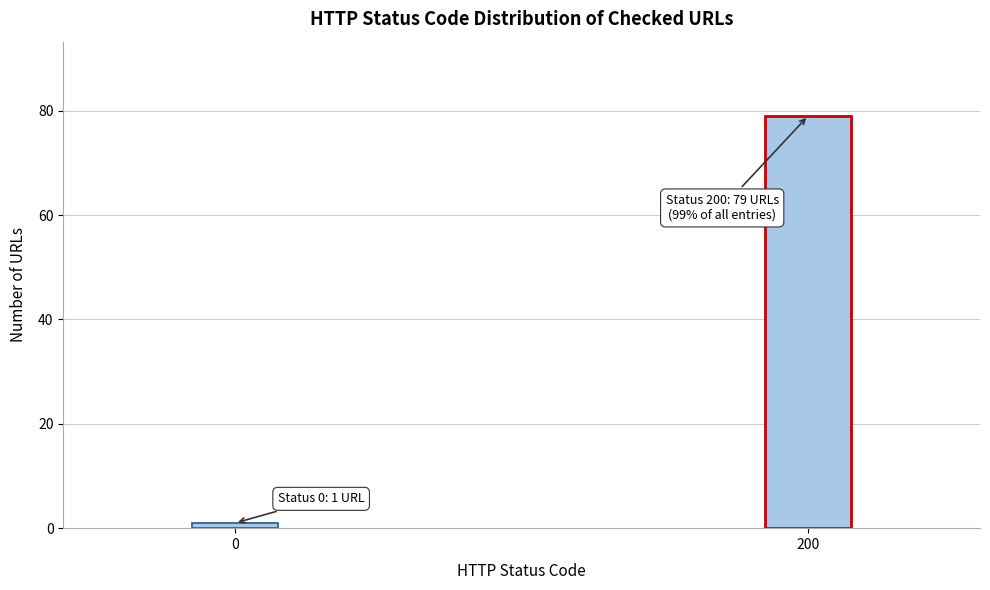

Reading left to right, list all the values displayed in this chart.

1	79